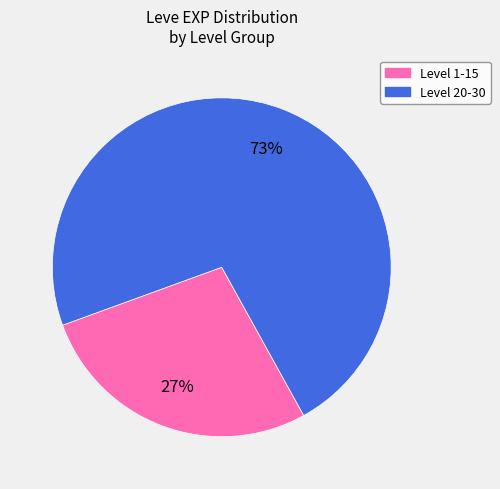

How many slices are in this pie chart?

2